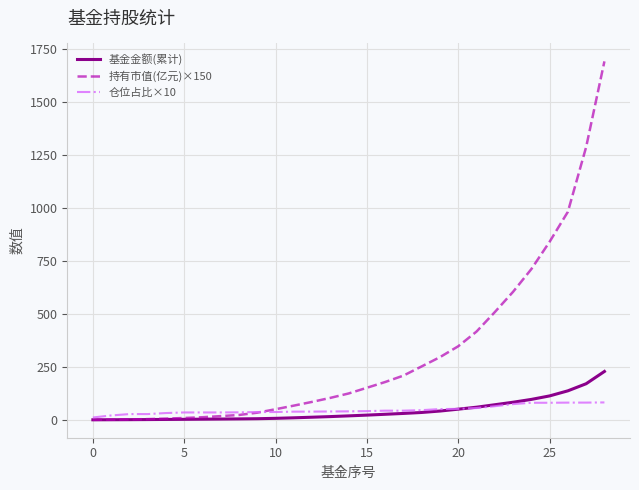

What is the highest value of the 仓位占比×10 series?

82.0